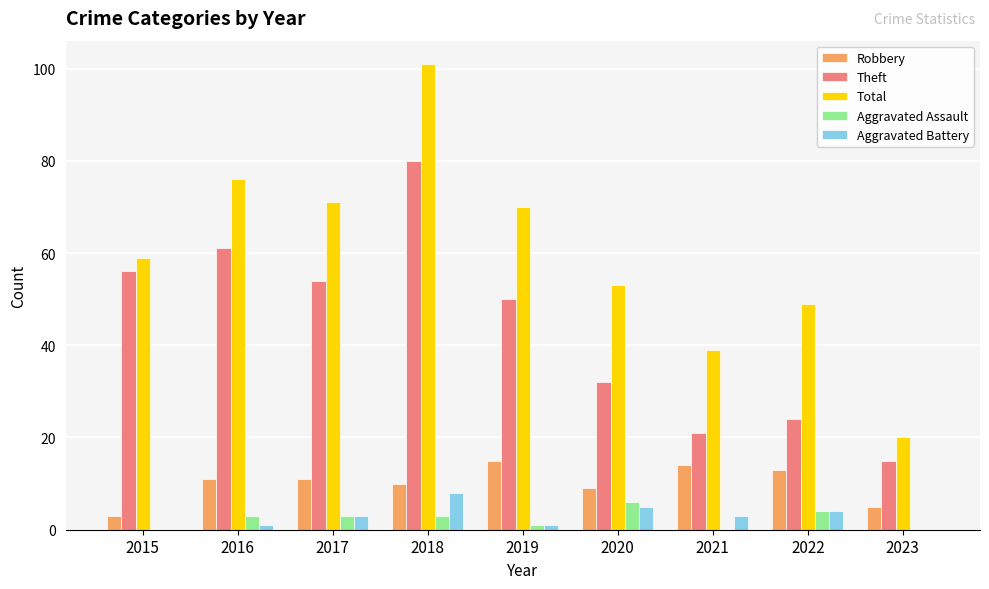

Where is Robbery nearest to the value 9?

2020